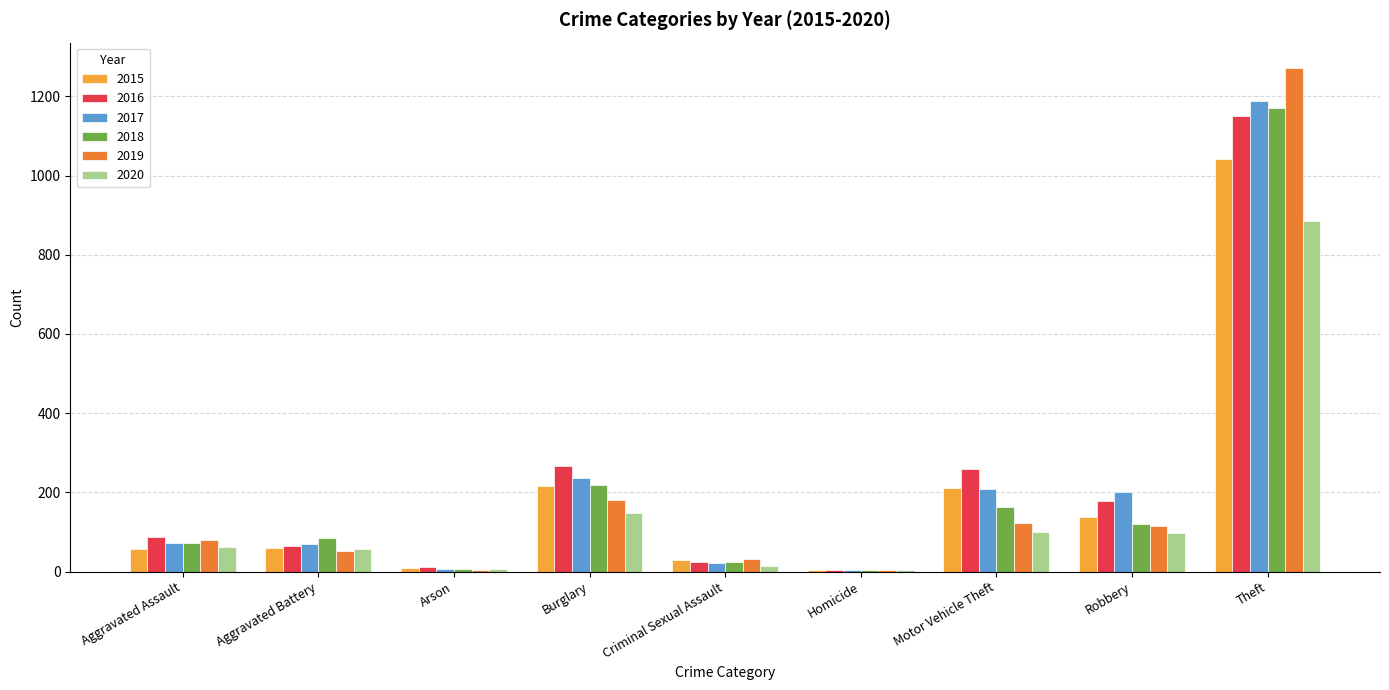

Where is 2019 nearest to the value 638?

Burglary